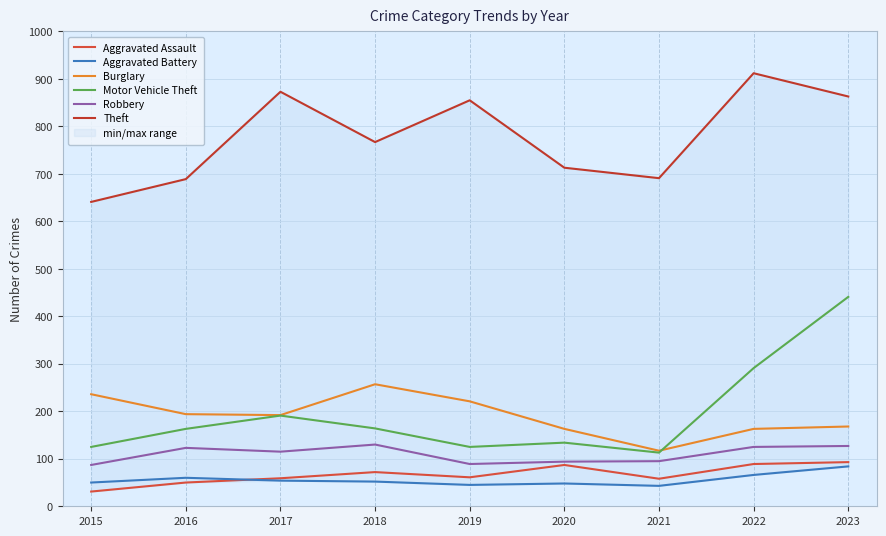

What is the spread (max minus min) of values at 2022?

846